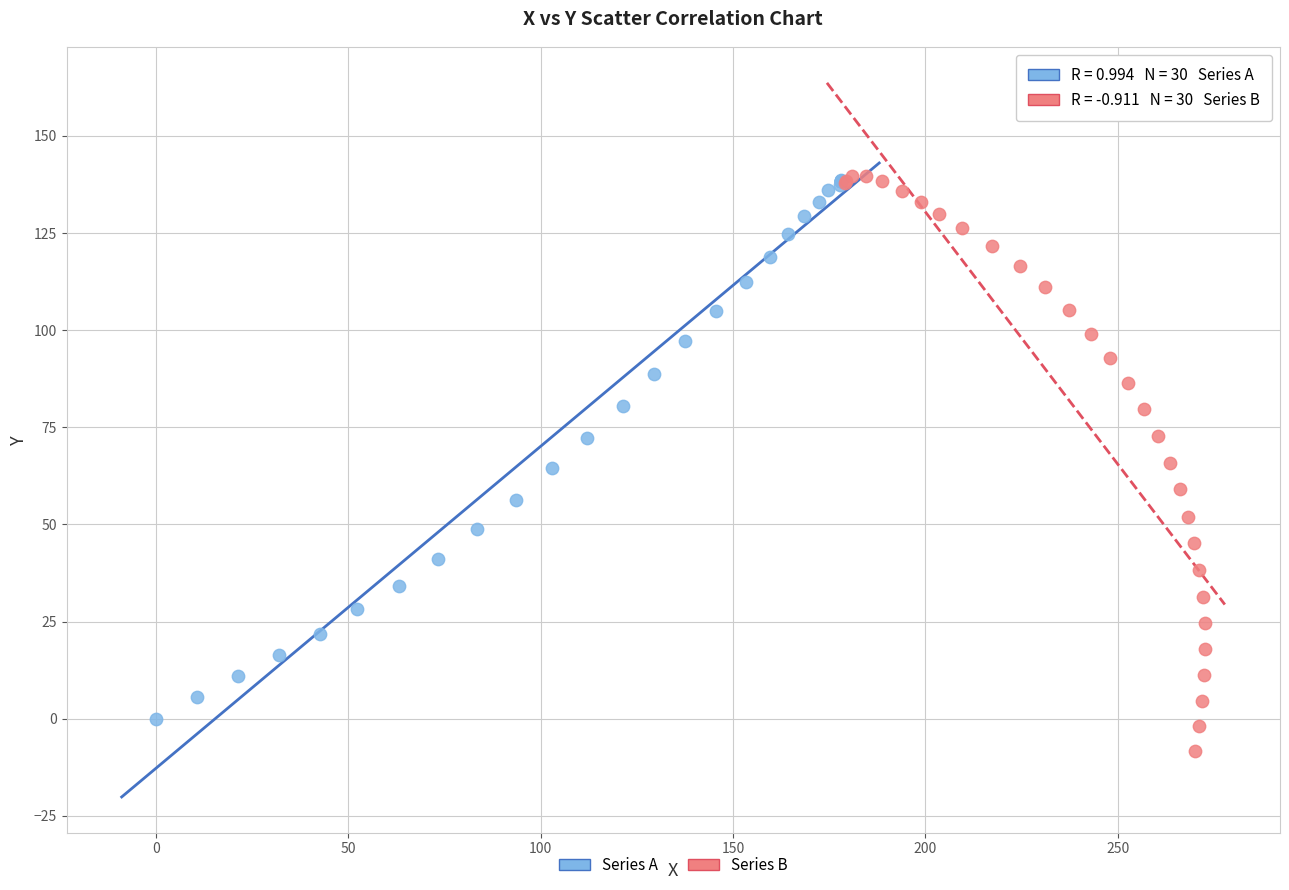

Which series reaches the minimum Y coordinate?

Series B